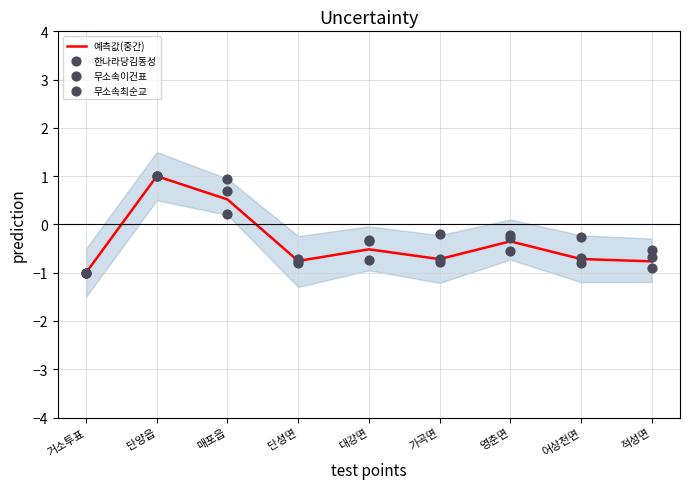

Which series has the widest spread of Y values?

예측값(중간)